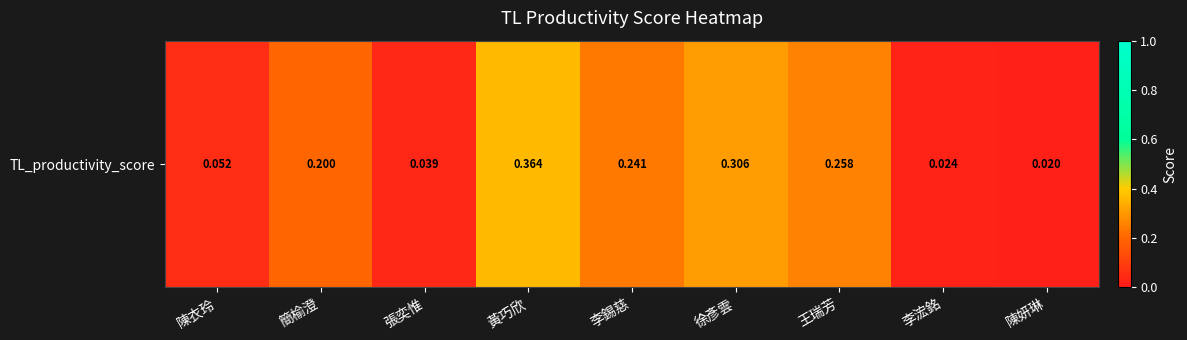

List the labels in order of value, smallest first.

陳妍琳, 李浤銘, 張奕惟, 陳衣玲, 簡榆澄, 李錫慈, 王瑞芳, 徐彥雲, 黃巧欣